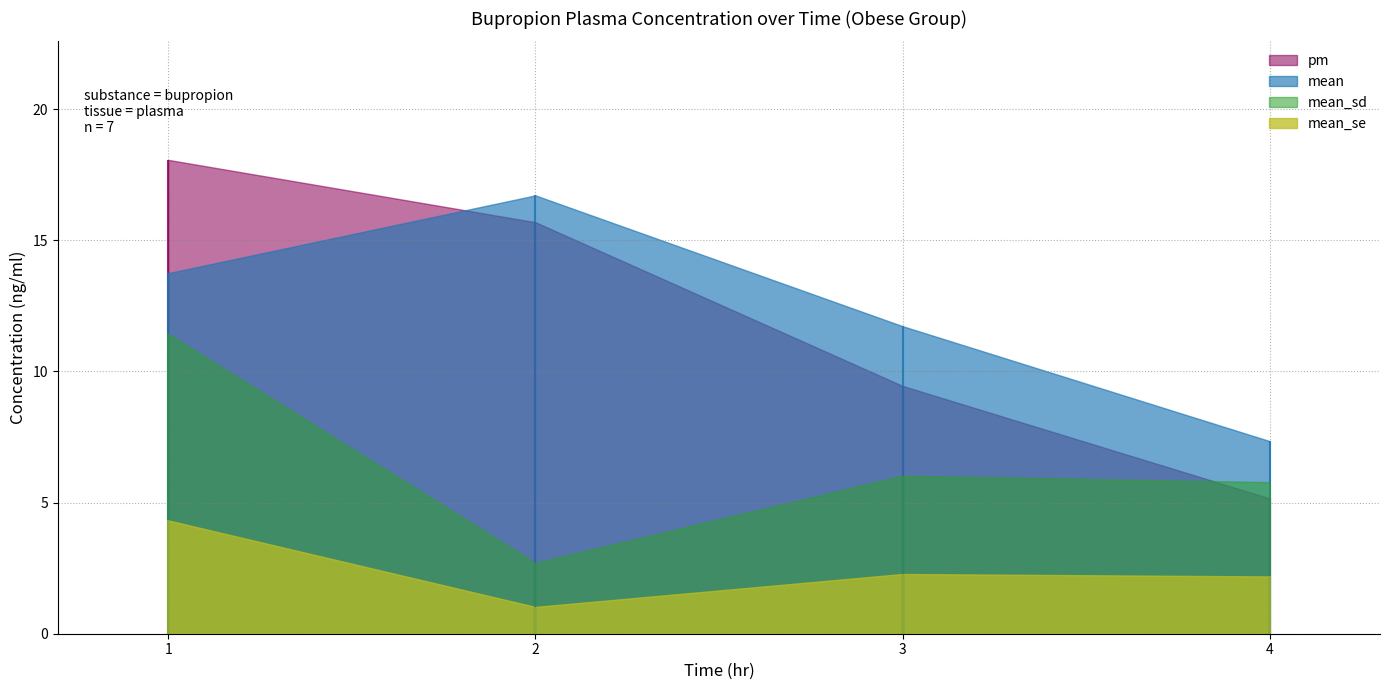

True or false: mean_sd and mean_se intersect in this chart.

False